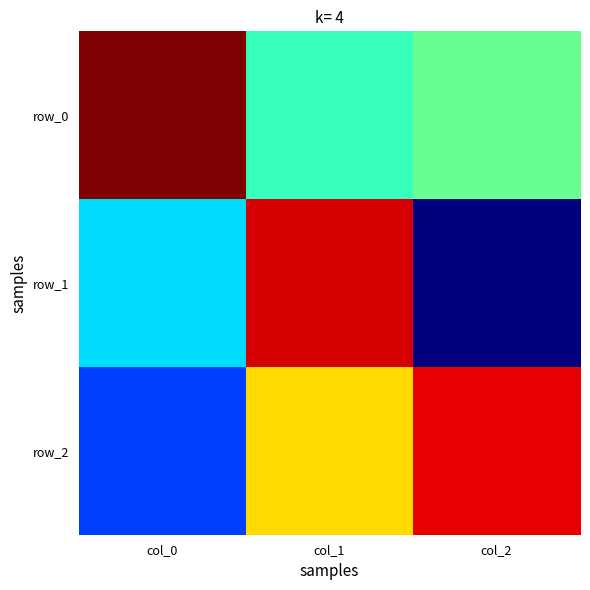

Which label corresponds to the largest value in the chart?

col_0